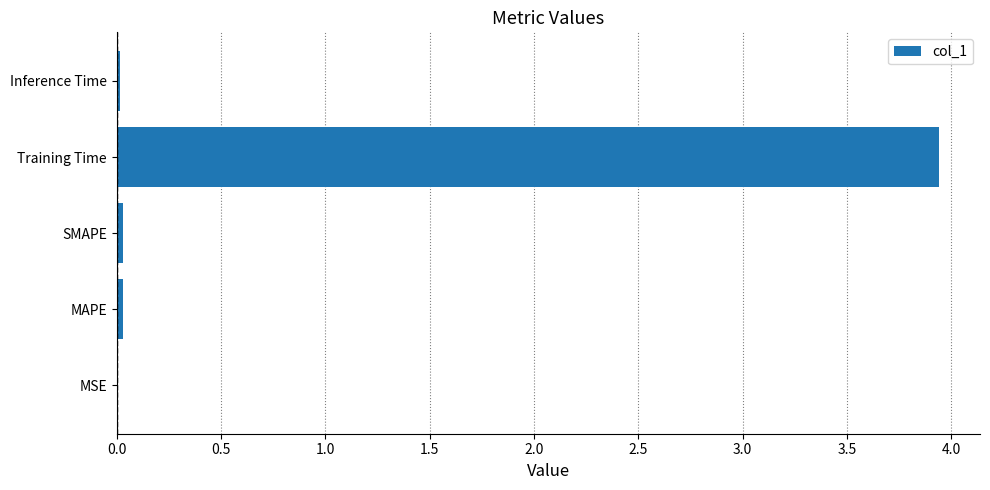

Which has a higher value, MSE or Training Time?

Training Time